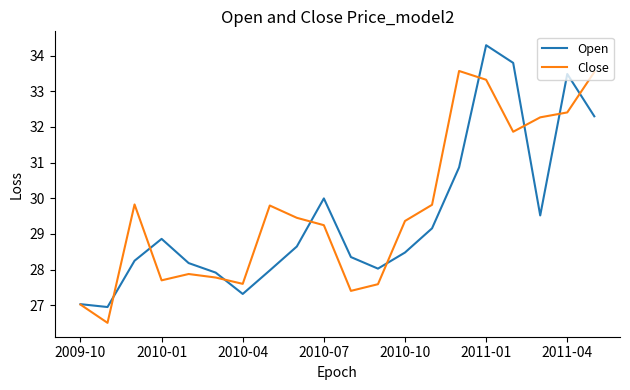

List the series in order of their peak value, lowest first.

Close, Open